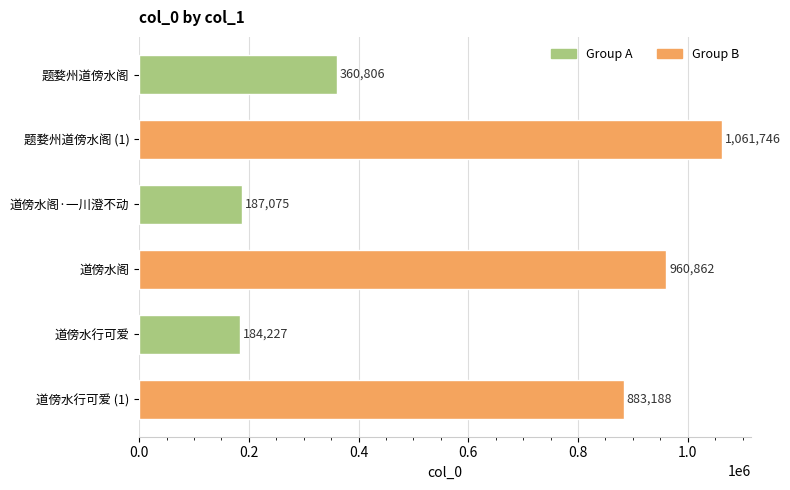

What is the change in value from 题婺州道傍水阁 to 道傍水行可爱?

-176579